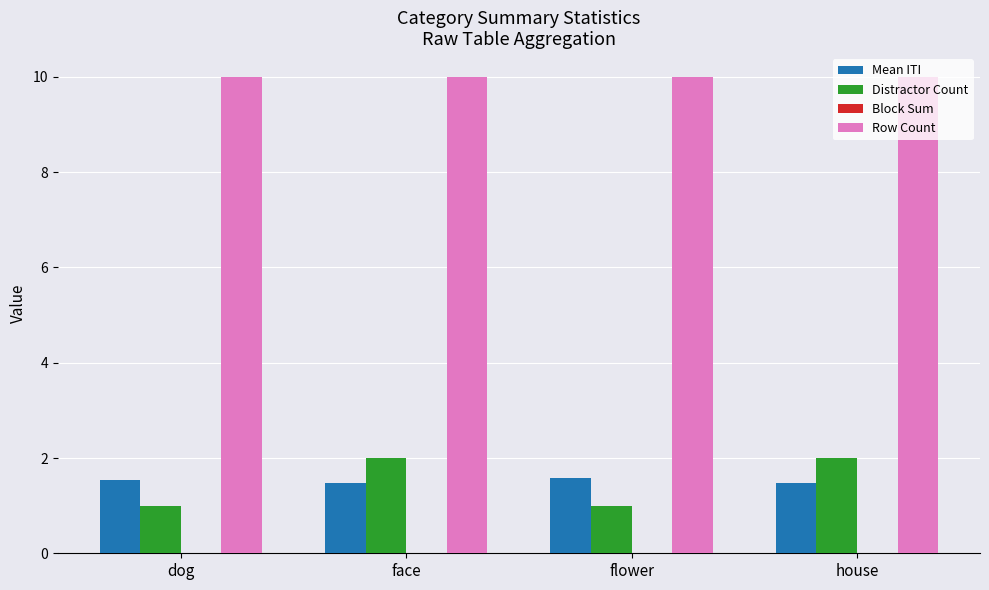

What position from the right is face?

3